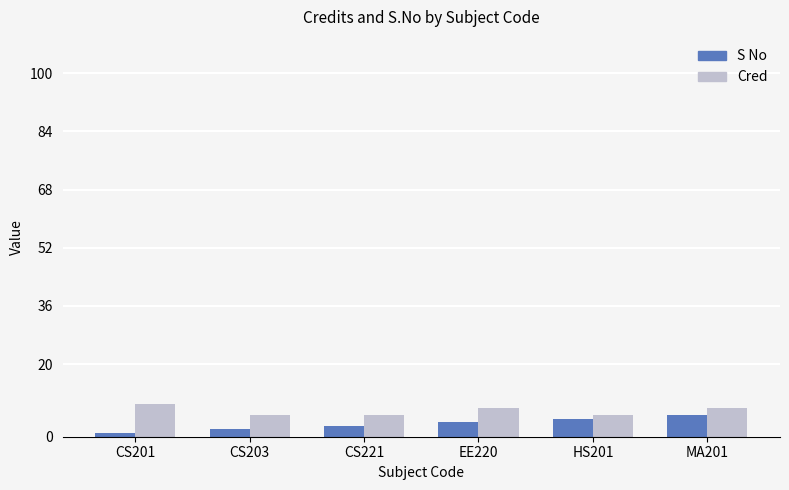

What is the average value of the Cred series?

7